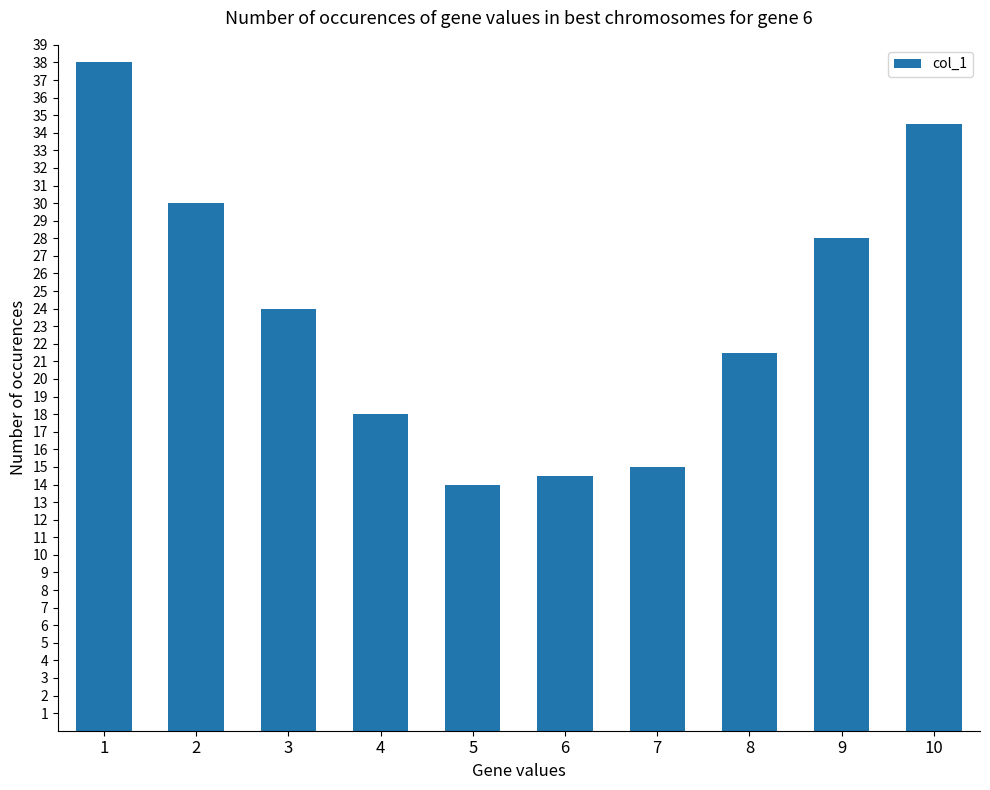

Which category has the lowest value across all series?

5